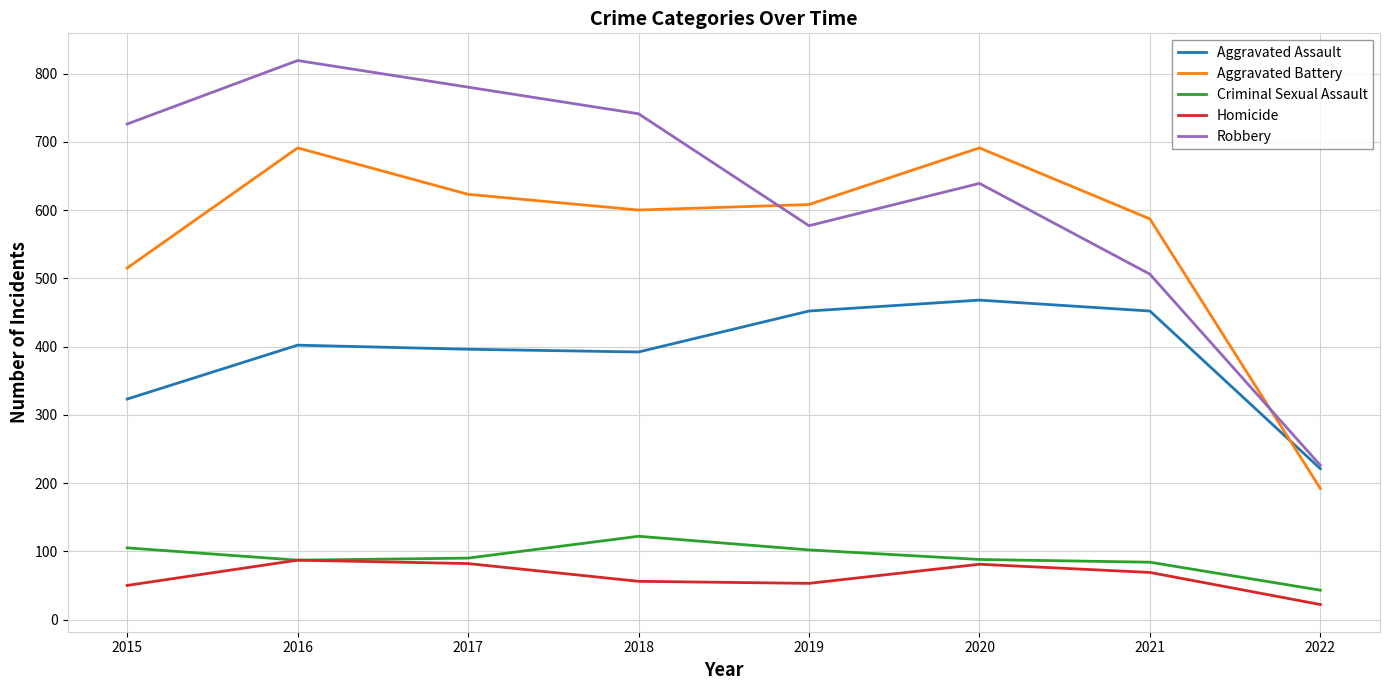

Where do Robbery and Aggravated Battery first cross each other?

2018 and 2019